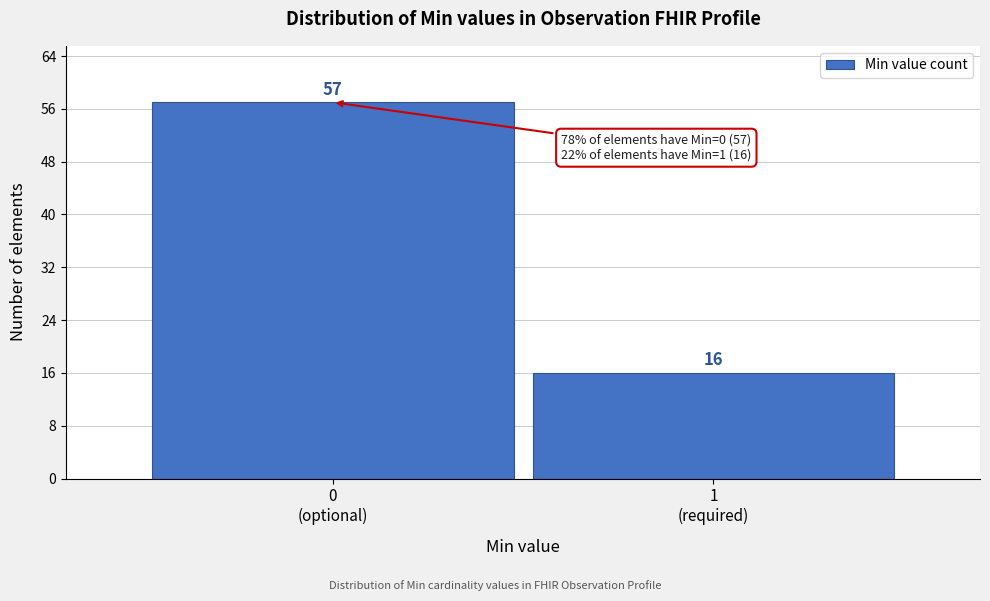

Reading left to right, transcribe all the data shown in this chart.

57	16